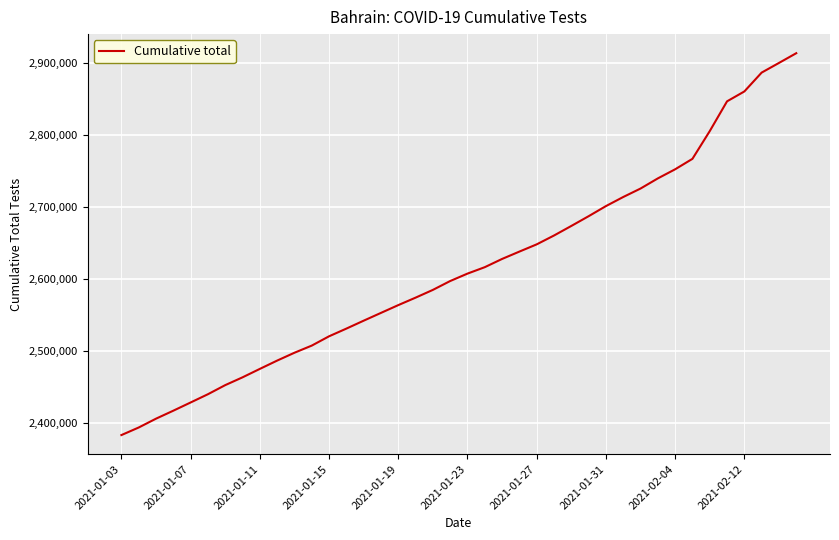

What is the minimum value shown in the chart?

2382934